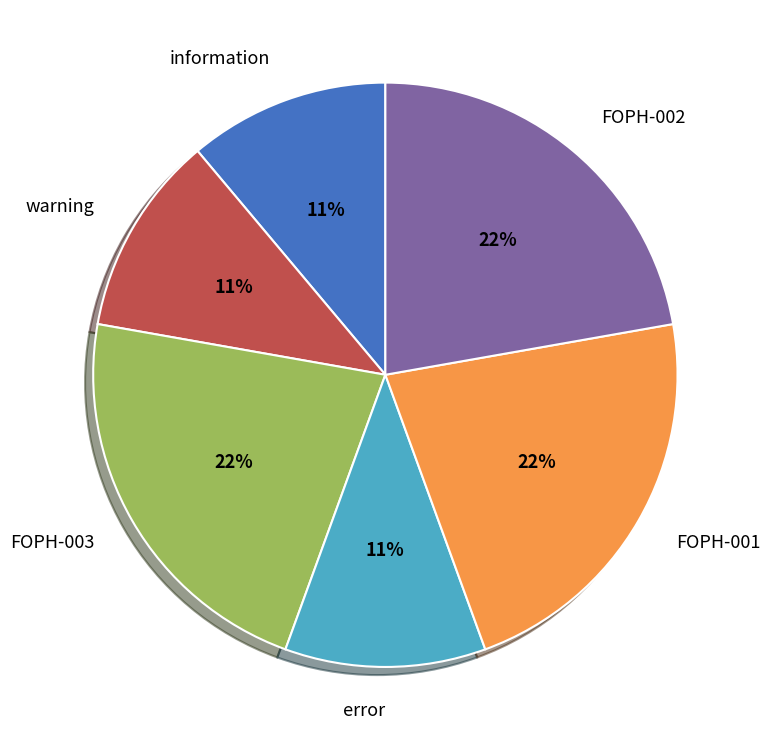

The FOPH-001 slice represents 22% of the pie. True or false?

True